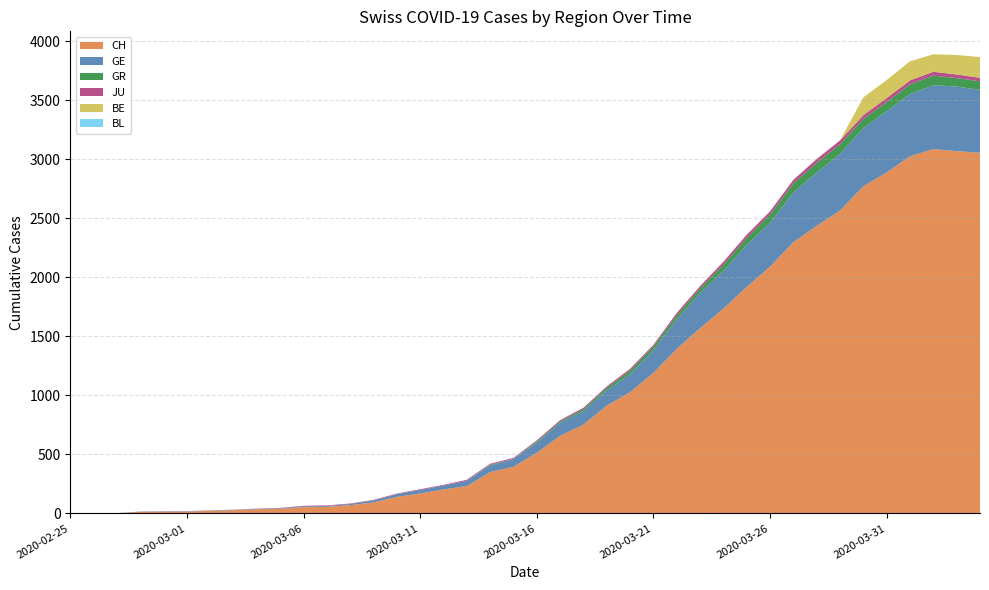

Reading left to right, extract all data points from this chart.

CH: 2020-02-25=0	2020-02-26=1	2020-02-27=2	2020-02-28=13	2020-02-29=15	2020-03-01=16	2020-03-02=22	2020-03-03=27	2020-03-04=36	2020-03-05=40	2020-03-06=53	2020-03-07=56	2020-03-08=70	2020-03-09=93	2020-03-10=140	2020-03-11=169	2020-03-12=203	2020-03-13=232	2020-03-14=350	2020-03-15=395	2020-03-16=514	2020-03-17=657	2020-03-18=752	2020-03-19=913	2020-03-20=1028	2020-03-21=1190	2020-03-22=1394	2020-03-23=1569	2020-03-24=1734	2020-03-25=1918	2020-03-26=2090	2020-03-27=2297	2020-03-28=2435	2020-03-29=2565	2020-03-30=2771	2020-03-31=2888	2020-04-01=3024	2020-04-02=3086	2020-04-03=3068	2020-04-04=3054
GE: 2020-02-25=0	2020-02-26=1	2020-02-27=1	2020-02-28=2	2020-02-29=3	2020-03-01=3	2020-03-02=3	2020-03-03=4	2020-03-04=4	2020-03-05=5	2020-03-06=7	2020-03-07=7	2020-03-08=9	2020-03-09=17	2020-03-10=23	2020-03-11=30	2020-03-12=33	2020-03-13=45	2020-03-14=56	2020-03-15=66	2020-03-16=85	2020-03-17=111	2020-03-18=115	2020-03-19=129	2020-03-20=152	2020-03-21=194	2020-03-22=251	2020-03-23=298	2020-03-24=320	2020-03-25=356	2020-03-26=372	2020-03-27=421	2020-03-28=452	2020-03-29=479	2020-03-30=493	2020-03-31=518	2020-04-01=528	2020-04-02=540	2020-04-03=547	2020-04-04=533
GR: 2020-02-25=0	2020-02-26=0	2020-02-27=0	2020-02-28=0	2020-02-29=0	2020-03-01=0	2020-03-02=0	2020-03-03=0	2020-03-04=0	2020-03-05=0	2020-03-06=0	2020-03-07=0	2020-03-08=0	2020-03-09=0	2020-03-10=0	2020-03-11=0	2020-03-12=0	2020-03-13=0	2020-03-14=7	2020-03-15=0	2020-03-16=11	2020-03-17=11	2020-03-18=17	2020-03-19=22	2020-03-20=30	2020-03-21=30	2020-03-22=33	2020-03-23=37	2020-03-24=51	2020-03-25=59	2020-03-26=70	2020-03-27=76	2020-03-28=82	2020-03-29=82	2020-03-30=76	2020-03-31=78	2020-04-01=81	2020-04-02=82	2020-04-03=71	2020-04-04=72
JU: 2020-02-25=0	2020-02-26=0	2020-02-27=0	2020-02-28=1	2020-02-29=1	2020-03-01=1	2020-03-02=1	2020-03-03=1	2020-03-04=1	2020-03-05=2	2020-03-06=5	2020-03-07=5	2020-03-08=5	2020-03-09=5	2020-03-10=5	2020-03-11=6	2020-03-12=6	2020-03-13=8	2020-03-14=8	2020-03-15=9	2020-03-16=9	2020-03-17=11	2020-03-18=11	2020-03-19=12	2020-03-20=15	2020-03-21=14	2020-03-22=20	2020-03-23=21	2020-03-24=26	2020-03-25=27	2020-03-26=26	2020-03-27=31	2020-03-28=32	2020-03-29=33	2020-03-30=33	2020-03-31=34	2020-04-01=34	2020-04-02=32	2020-04-03=31	2020-04-04=30
BE: 2020-02-25=0	2020-02-26=0	2020-02-27=0	2020-02-28=0	2020-02-29=0	2020-03-01=0	2020-03-02=0	2020-03-03=0	2020-03-04=0	2020-03-05=0	2020-03-06=0	2020-03-07=0	2020-03-08=0	2020-03-09=0	2020-03-10=0	2020-03-11=0	2020-03-12=0	2020-03-13=0	2020-03-14=0	2020-03-15=0	2020-03-16=0	2020-03-17=0	2020-03-18=0	2020-03-19=0	2020-03-20=0	2020-03-21=0	2020-03-22=0	2020-03-23=0	2020-03-24=0	2020-03-25=0	2020-03-26=0	2020-03-27=0	2020-03-28=0	2020-03-29=0	2020-03-30=150	2020-03-31=152	2020-04-01=162	2020-04-02=148	2020-04-03=165	2020-04-04=176
BL: 2020-02-25=0	2020-02-26=0	2020-02-27=0	2020-02-28=0	2020-02-29=0	2020-03-01=0	2020-03-02=0	2020-03-03=0	2020-03-04=0	2020-03-05=0	2020-03-06=0	2020-03-07=0	2020-03-08=0	2020-03-09=0	2020-03-10=0	2020-03-11=0	2020-03-12=0	2020-03-13=0	2020-03-14=0	2020-03-15=0	2020-03-16=0	2020-03-17=0	2020-03-18=0	2020-03-19=0	2020-03-20=0	2020-03-21=0	2020-03-22=0	2020-03-23=0	2020-03-24=0	2020-03-25=0	2020-03-26=0	2020-03-27=0	2020-03-28=0	2020-03-29=0	2020-03-30=0	2020-03-31=0	2020-04-01=0	2020-04-02=0	2020-04-03=0	2020-04-04=0